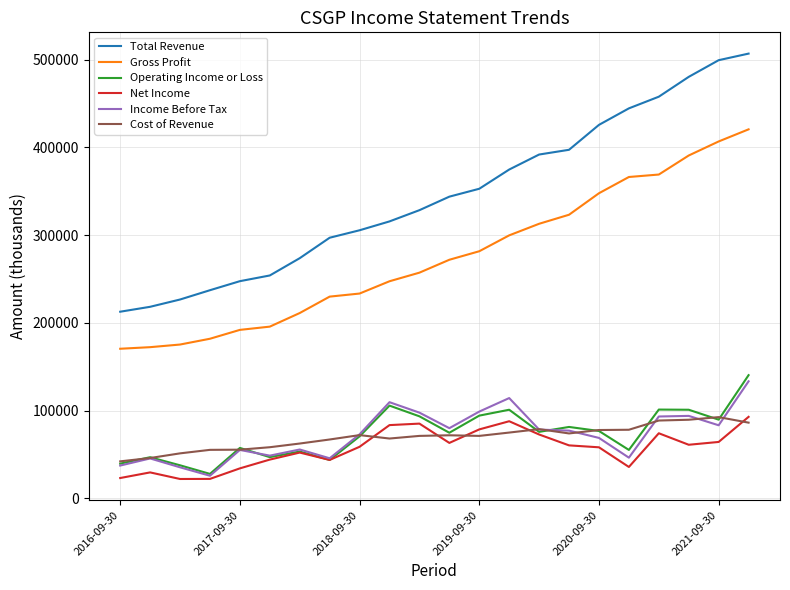

Which series has the largest range (max minus min)?

Total Revenue